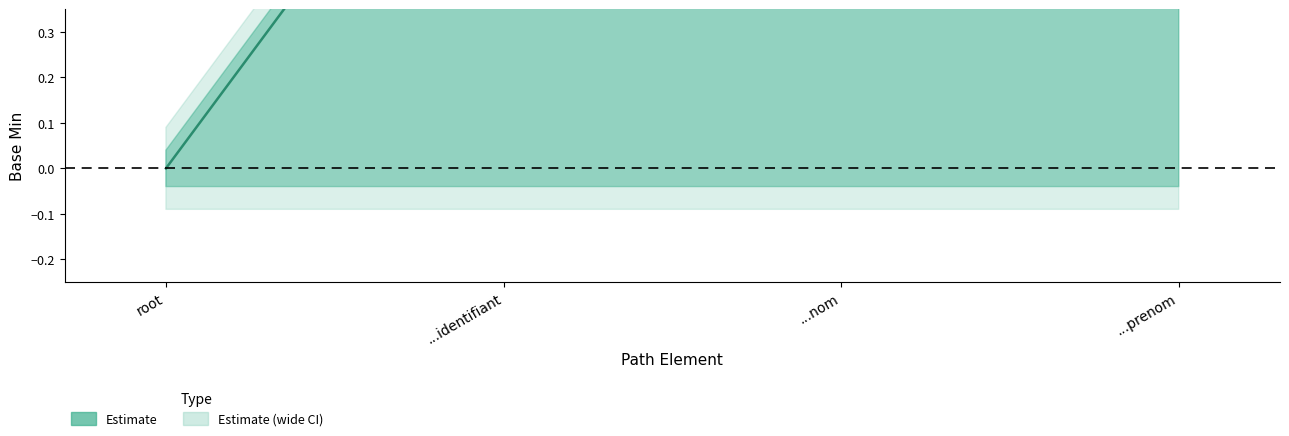

Which has a higher value, sas-effecteur-logical.identifiant or sas-effecteur-logical?

sas-effecteur-logical.identifiant